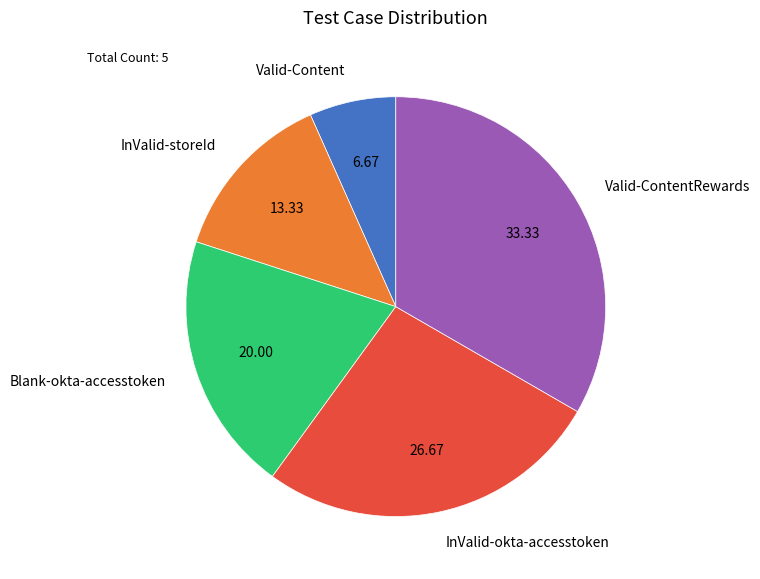

How many segments does this pie chart have?

5